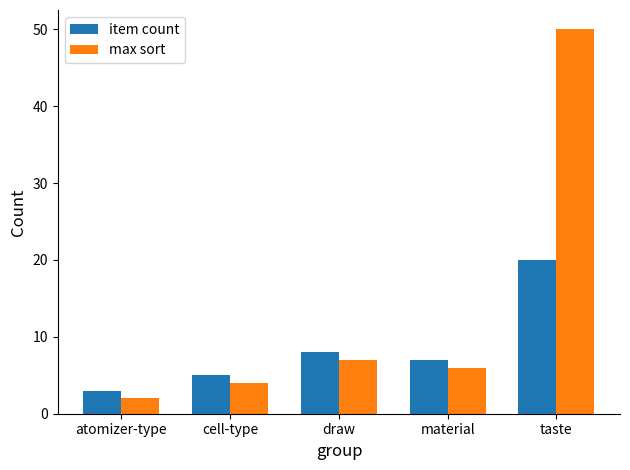

Where does the item count series first go above 7?

draw